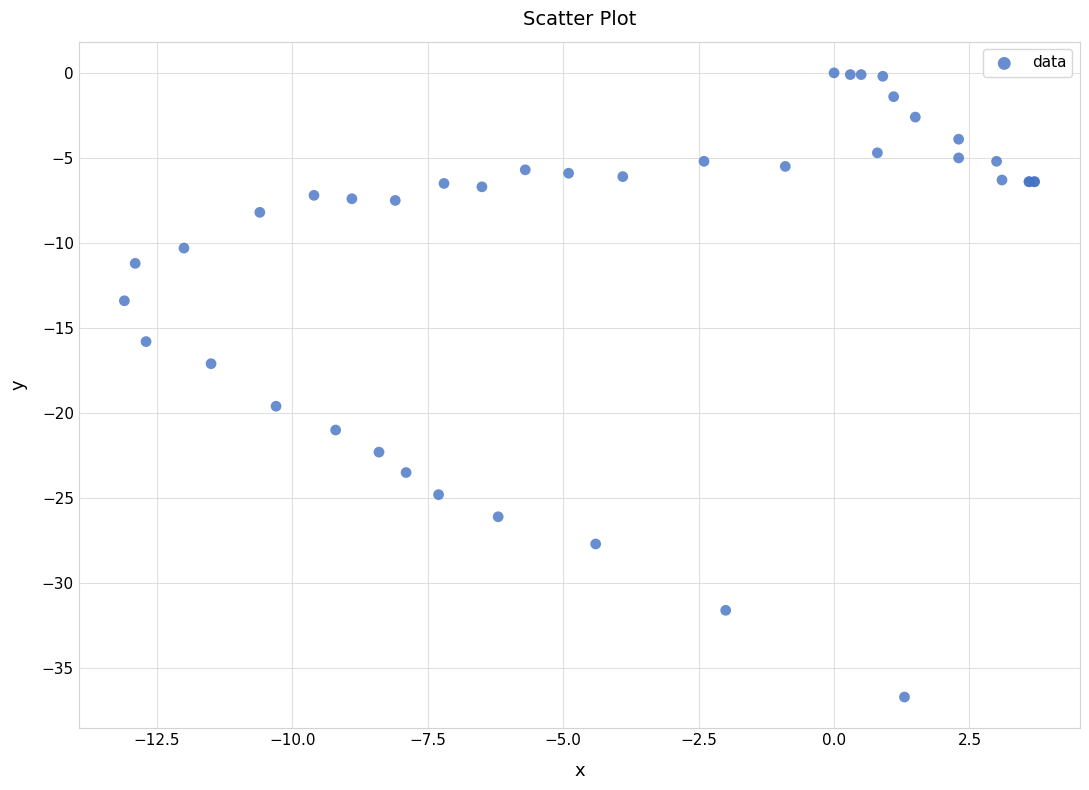

What Y value in the scatter plot is closest to -18?

-17.1